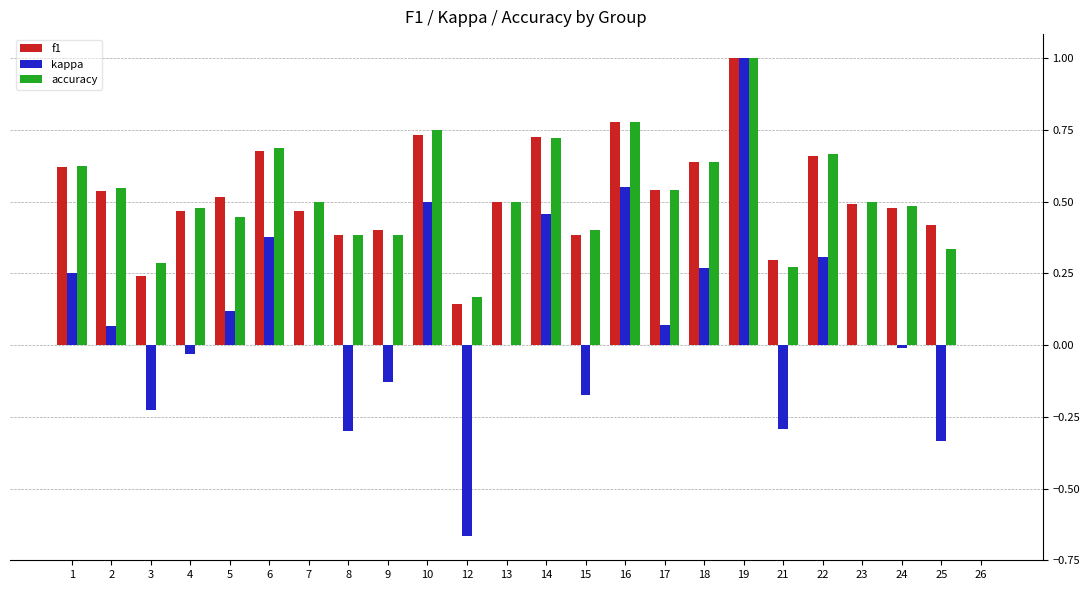

How many groups of bars are there?

24